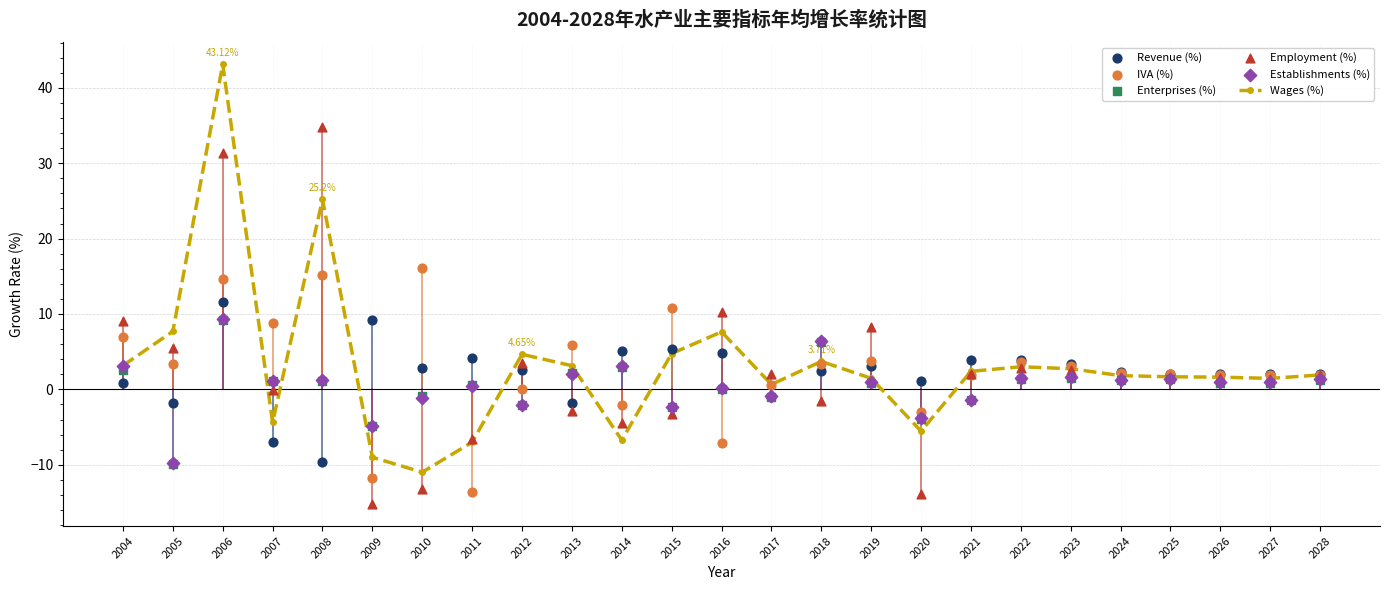

At which category is the sum across all series the highest?

2006